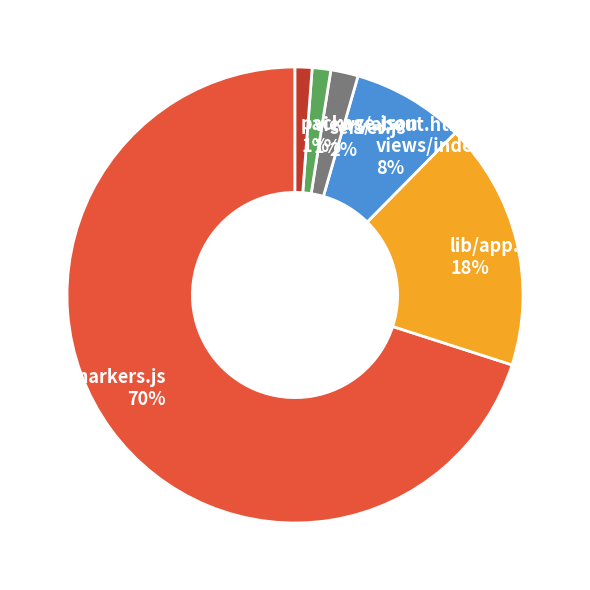

What is the largest slice in the pie chart?

lib/markers.js